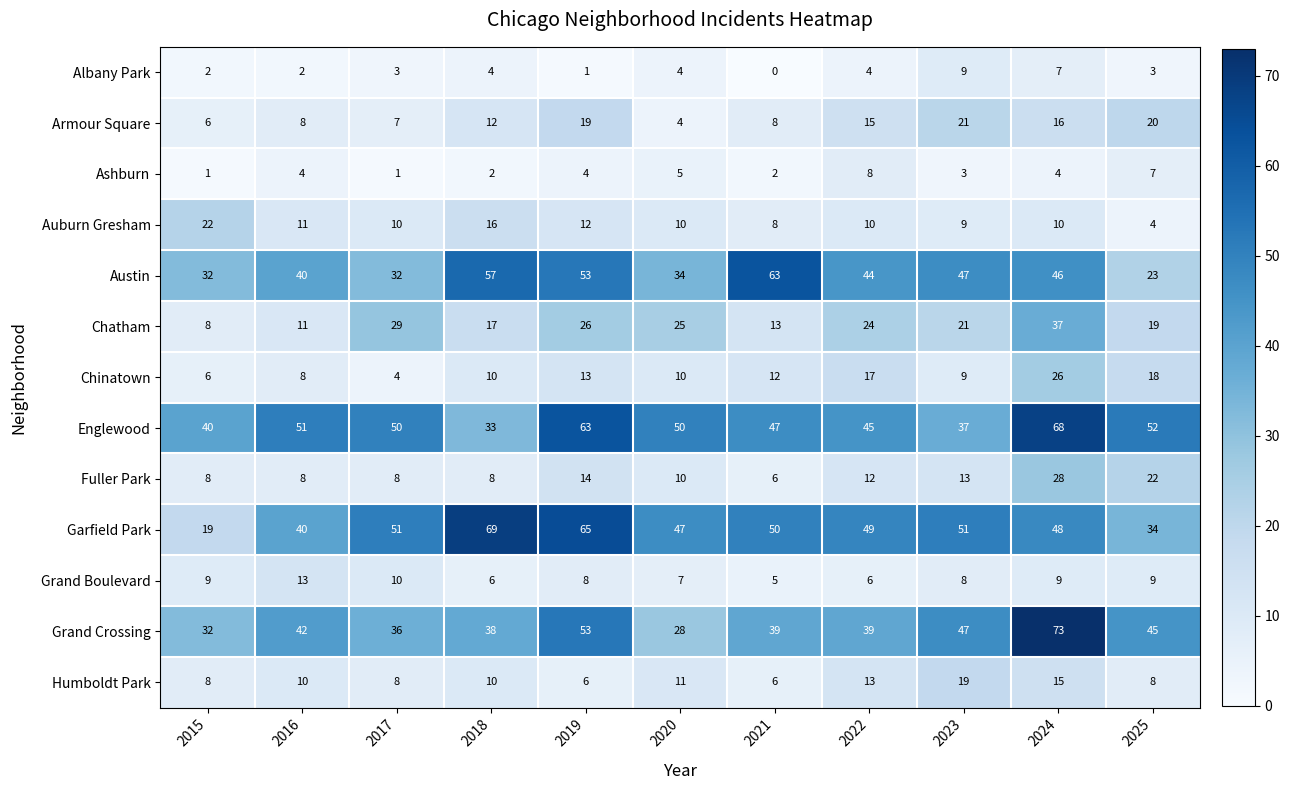

What is the difference between the highest and lowest values at 2017?

50